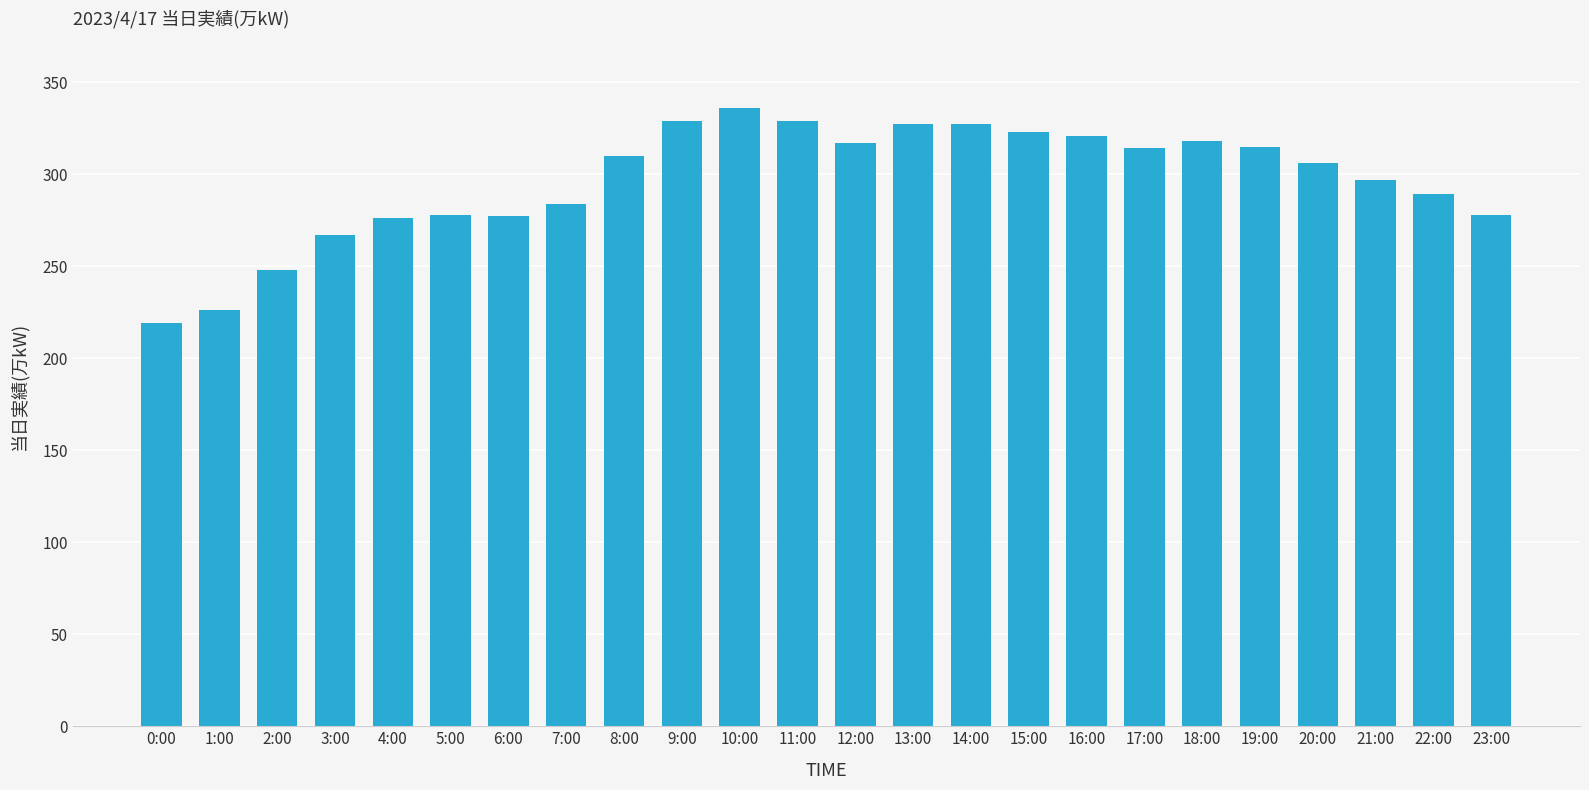

Is it true that the value at 8:00 is 310?

True